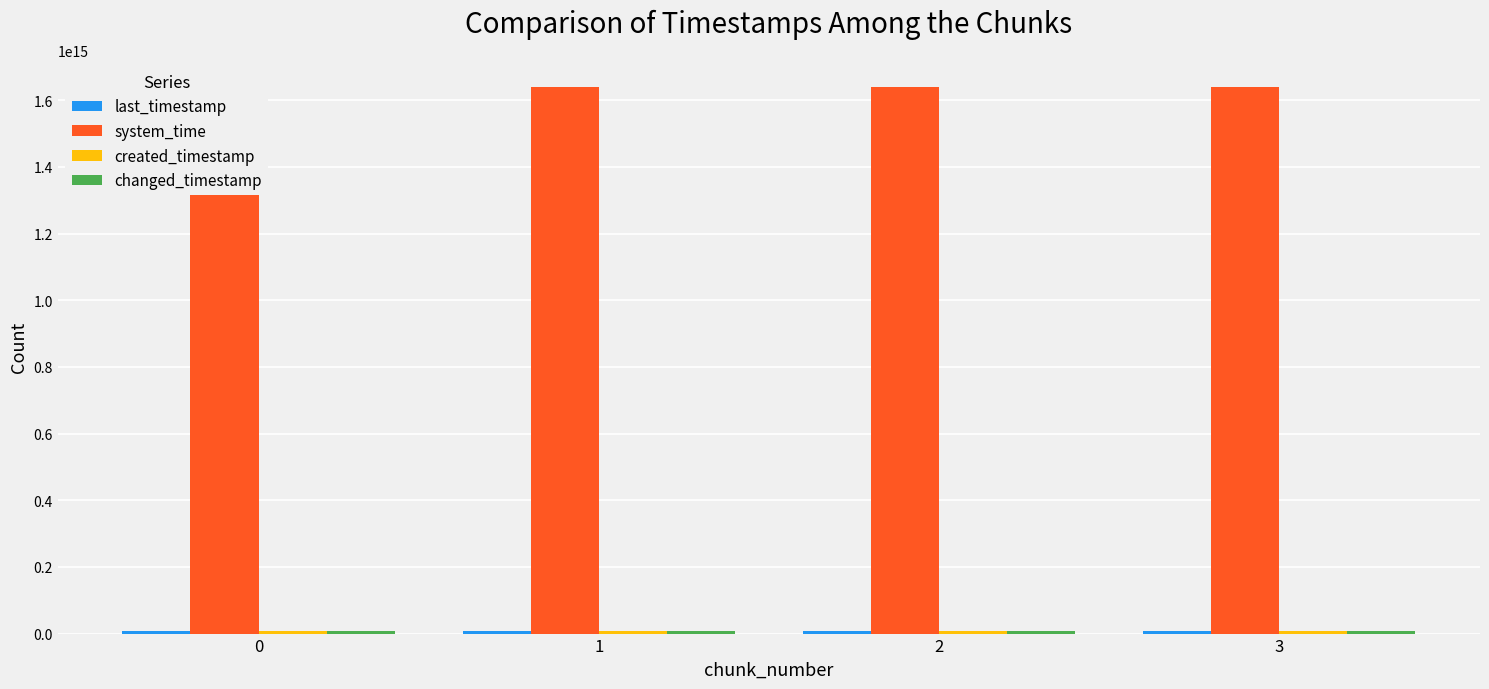

What is the difference between the second highest and minimum values in the created_timestamp series?

1349819531